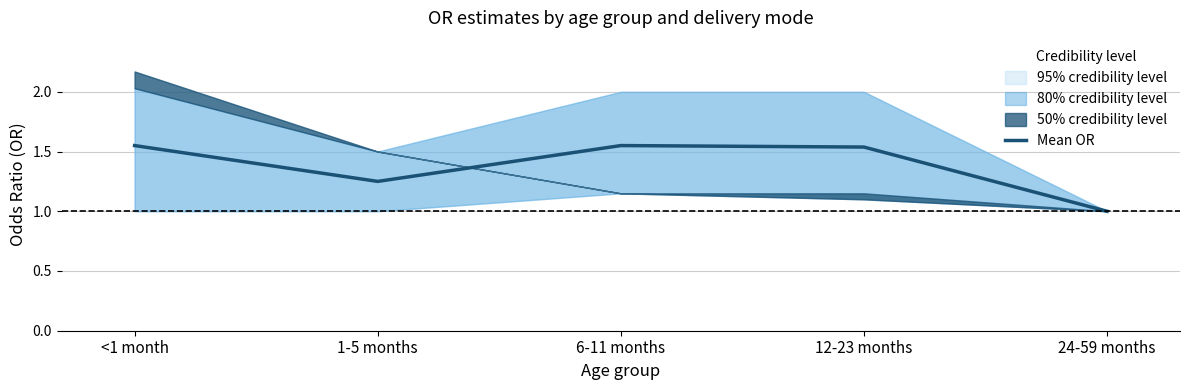

Reading right to left, extract all data points from this chart.

1.0	1.5	1.5	1.2	1.5